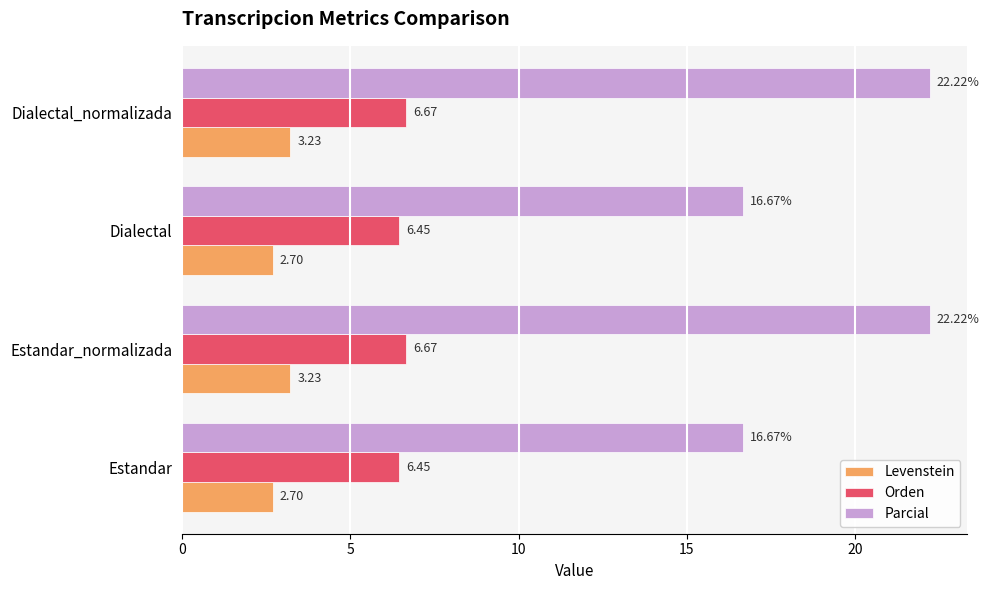

Rank the series by their maximum value, from lowest to highest.

Levenstein, Orden, Parcial